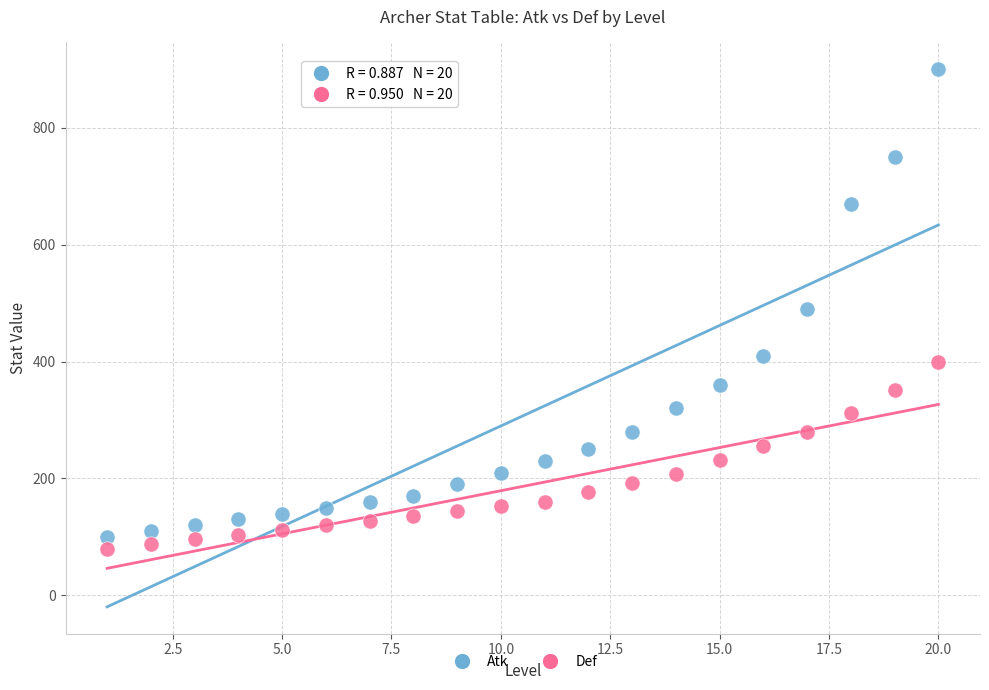

Which series has the widest spread of Y values?

Atk